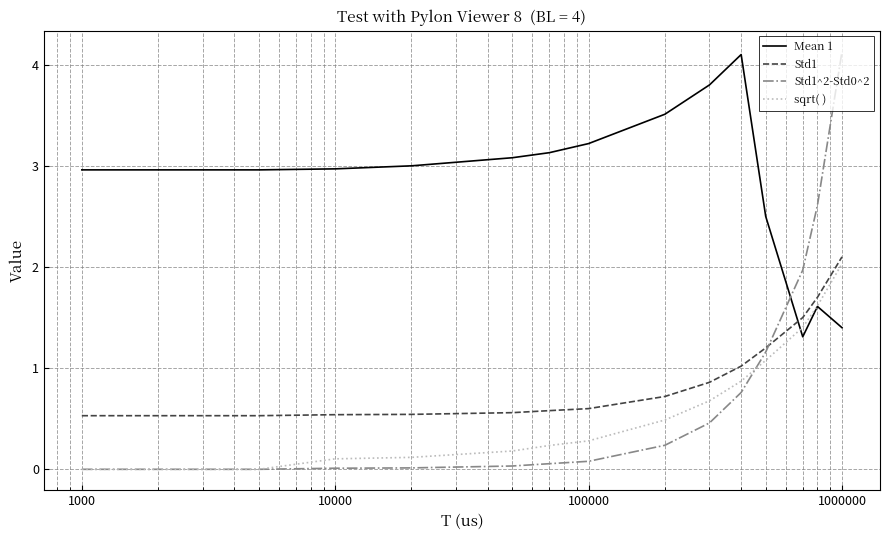

What is the greatest value displayed?

4.1